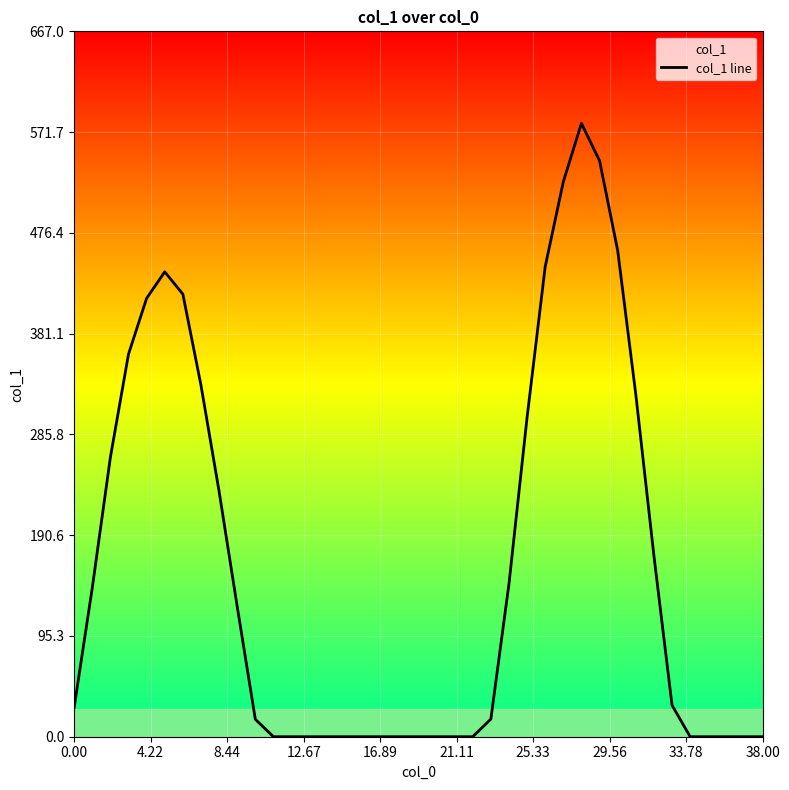

True or false: the data shows 27.7 at 0.00.

True